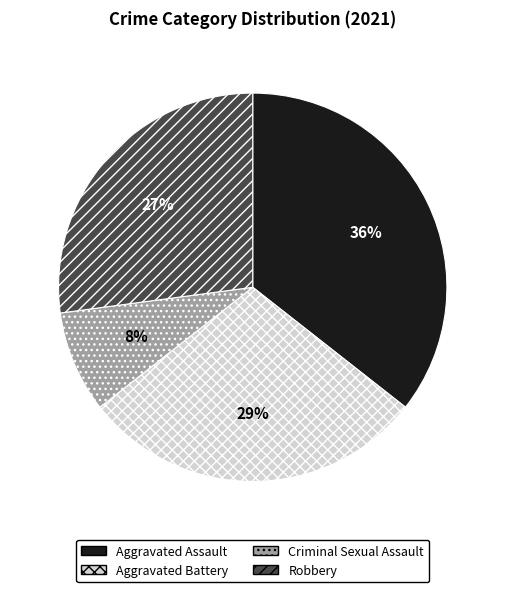

To the nearest percent, what is the average slice percentage?

25%